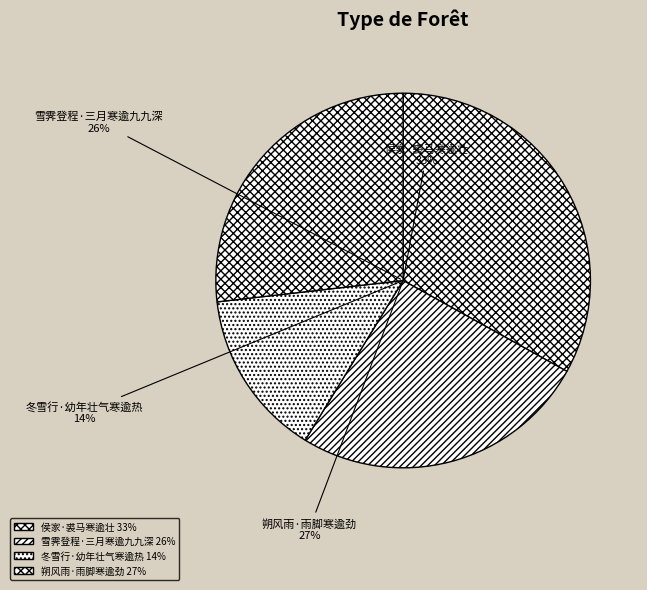

Which has a higher value, 侯家·裘马寒逾壮 or 冬雪行·幼年壮气寒逾热?

侯家·裘马寒逾壮